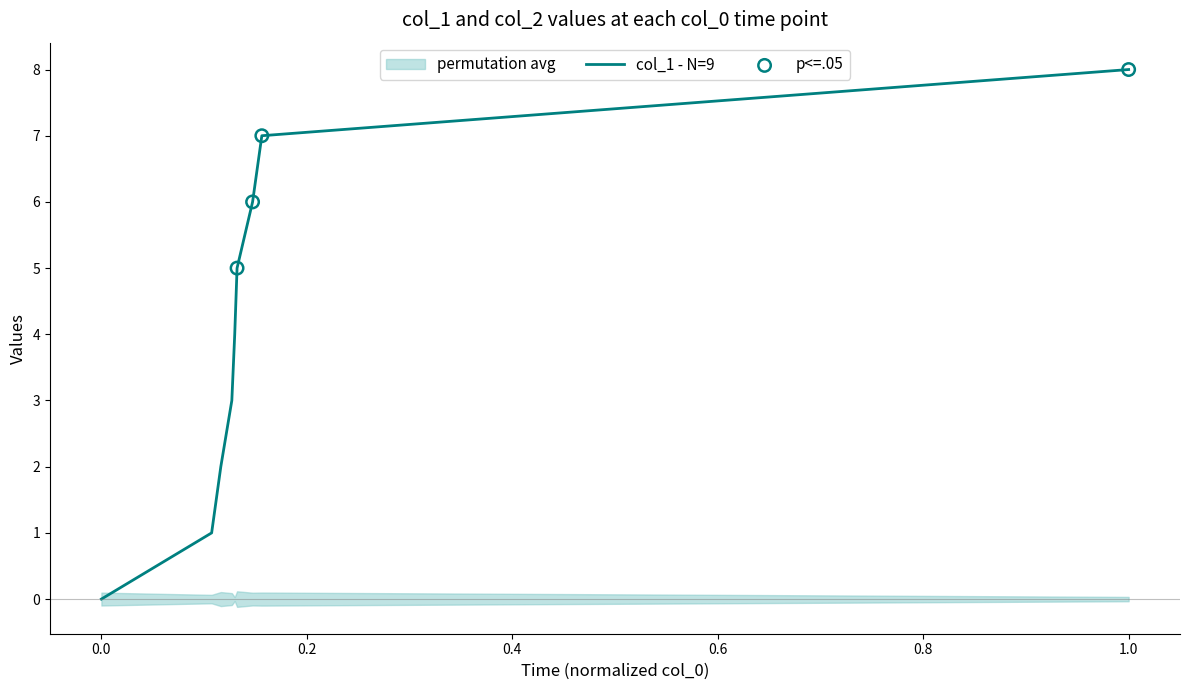

Which has a higher value, 1572967037 or 1579039519?

1579039519